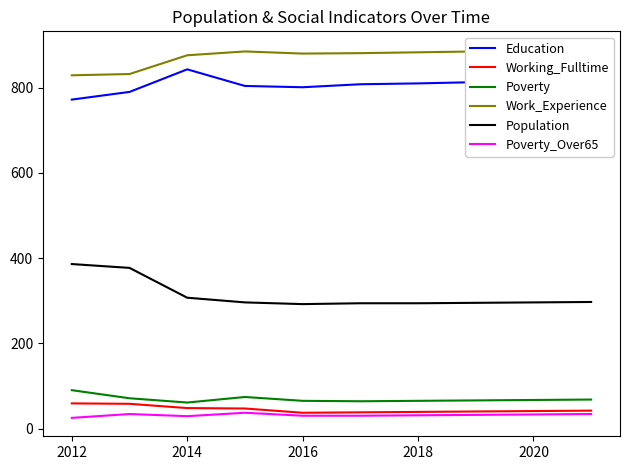

True or false: Education has a value of 1101 at 2018.

False